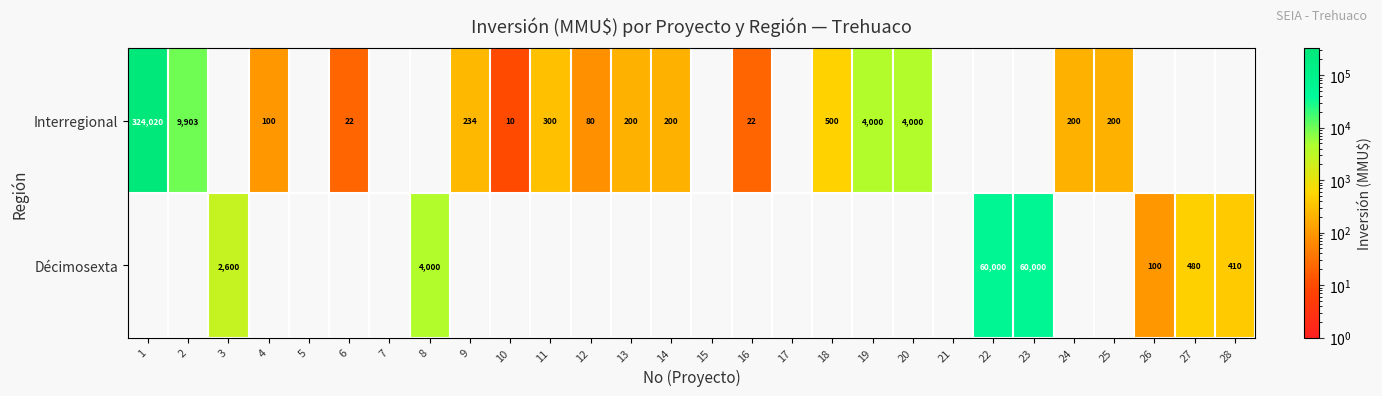

The value of Interregional at 6 is 11. True or false?

False